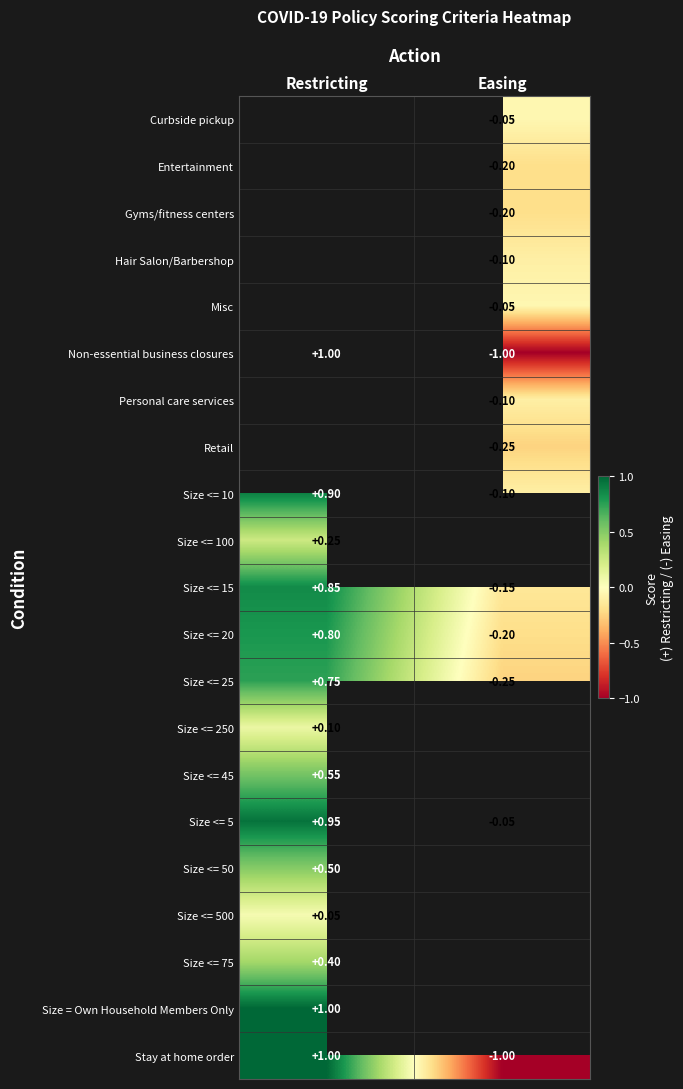

Which category has the lowest value in the Non-essential business closures series?

Easing